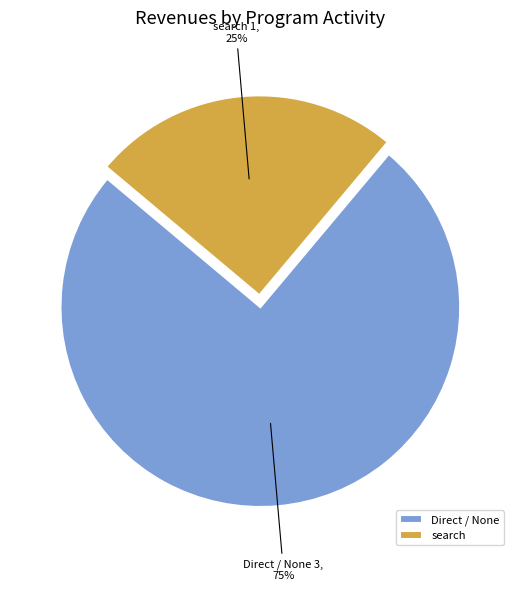

Which slice is the largest?

Direct / None